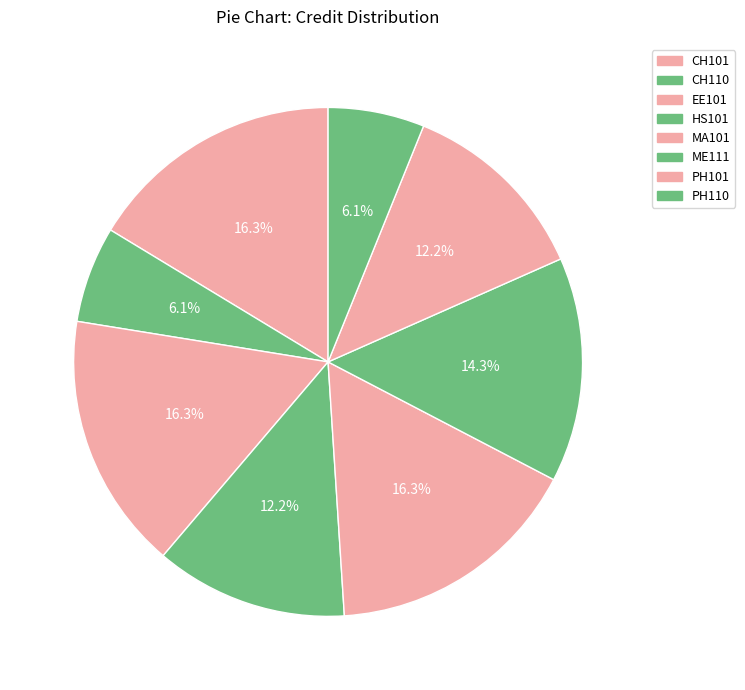

Which category has the smallest portion of the pie?

CH110